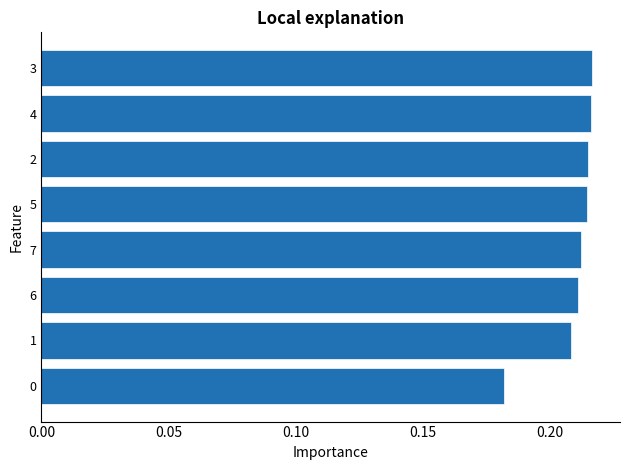

Is it true that the value at 2 is 0.1?

False